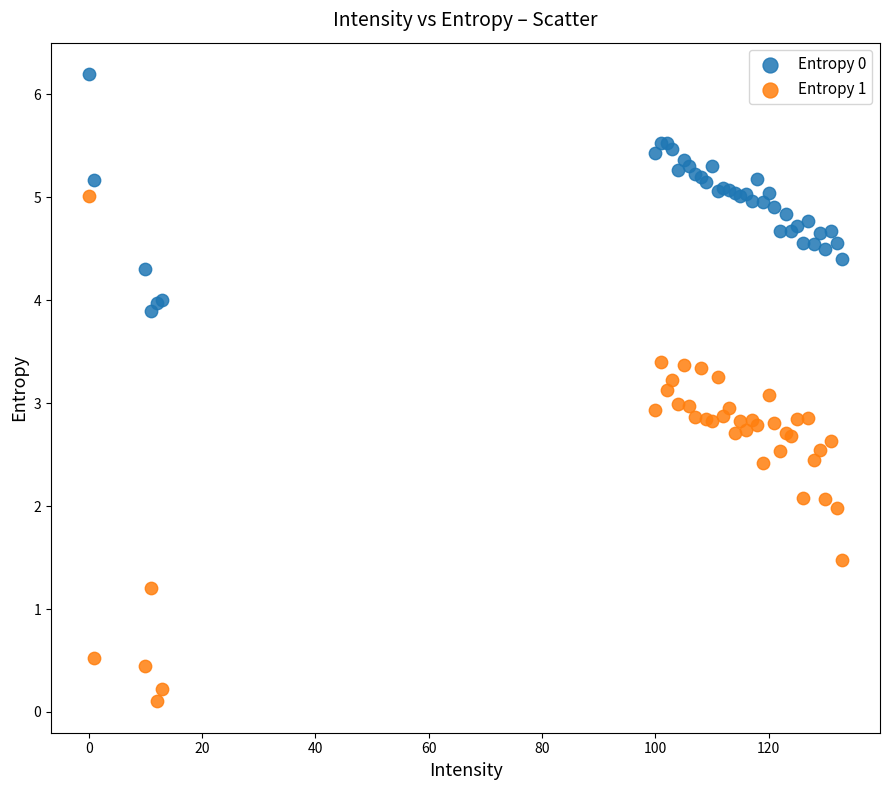

Which series reaches the minimum Y coordinate?

Entropy 1